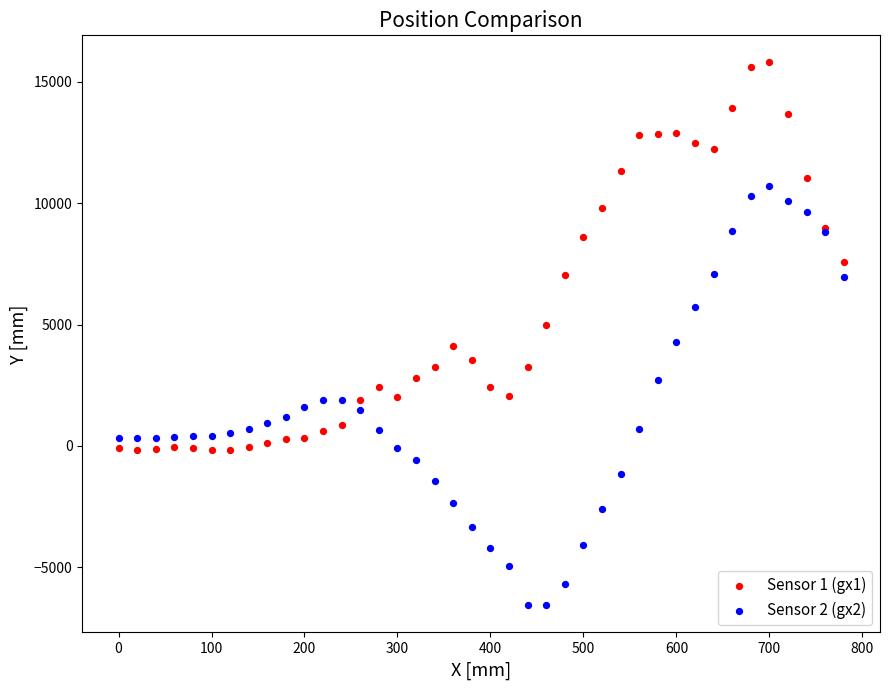

What is the X range (max minus min) for the scatter plot?

780